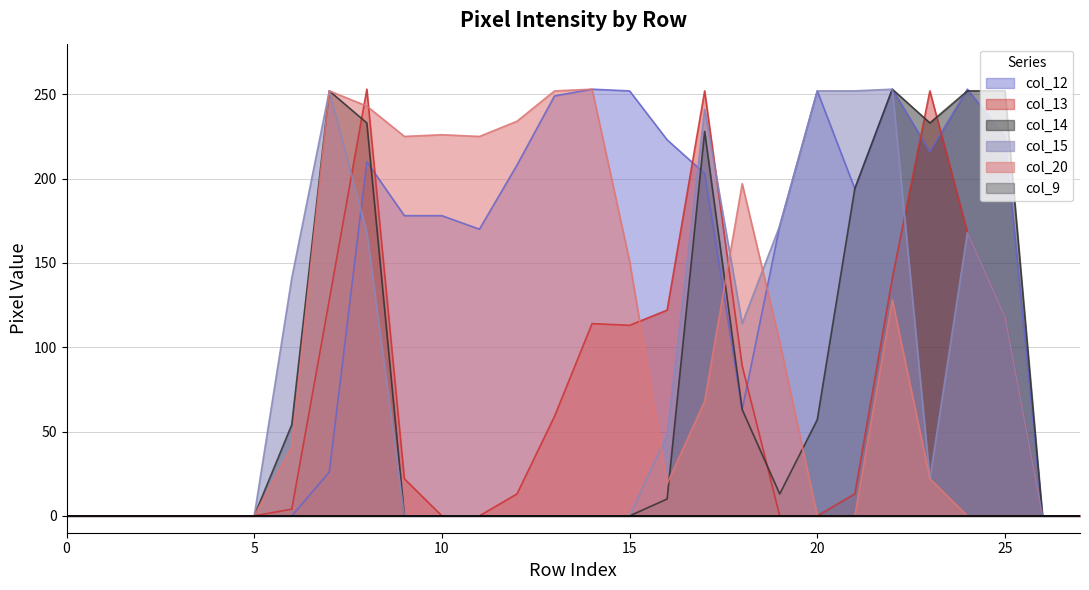

What is the maximum value shown in the chart?

253